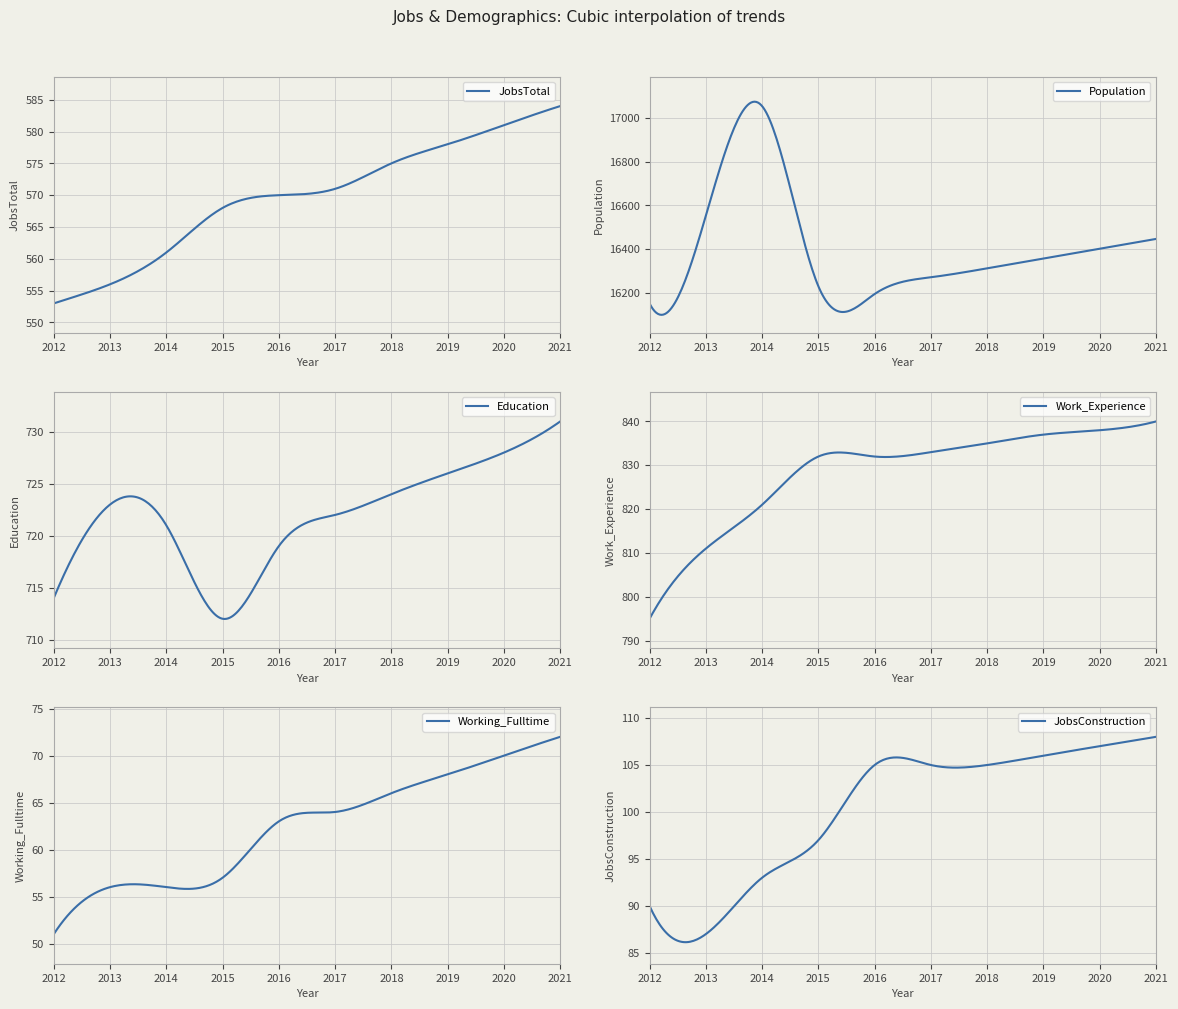

Is it true that JobsTotal equals 556 at 2013?

True